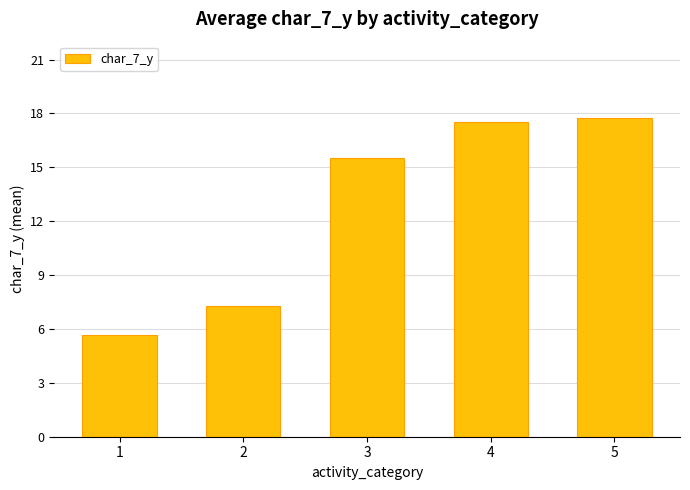

What is the ratio of the value at 5 to the value at 1?

3.1